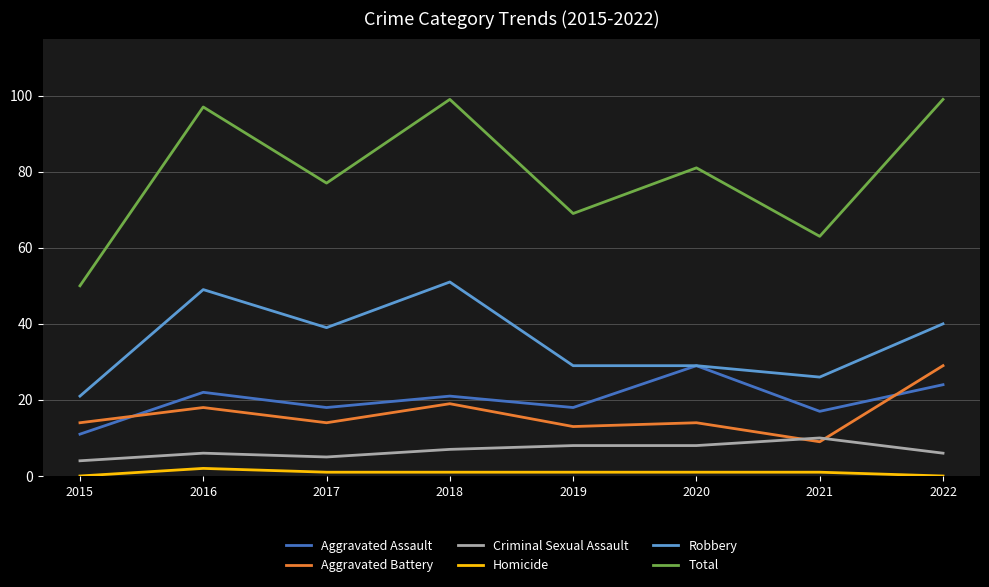

What is the total value across all series at 2018?

198